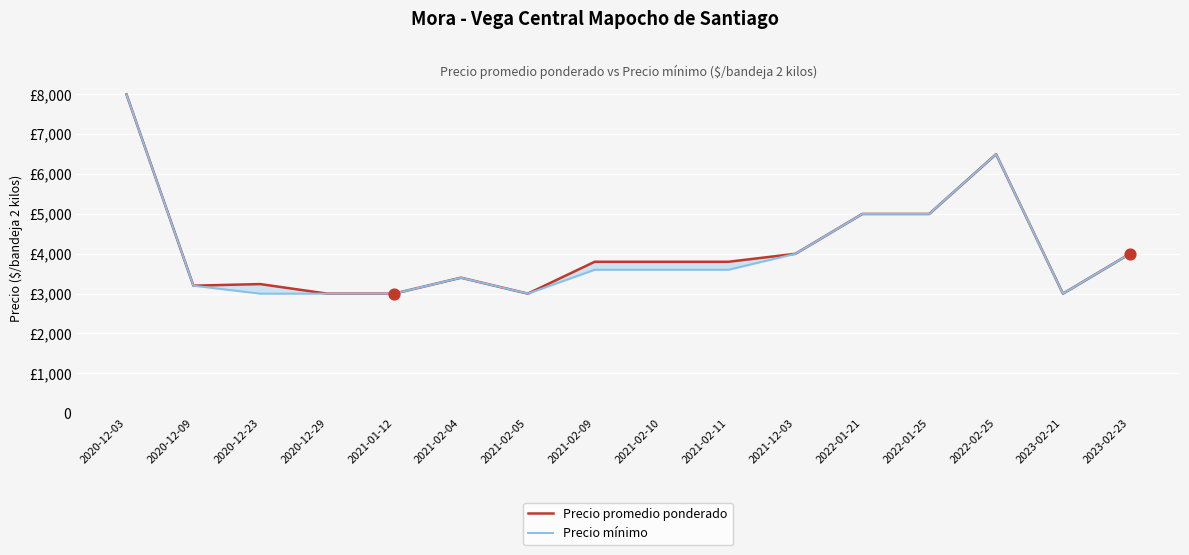

At how many categories does at least one series exceed 7524?

1